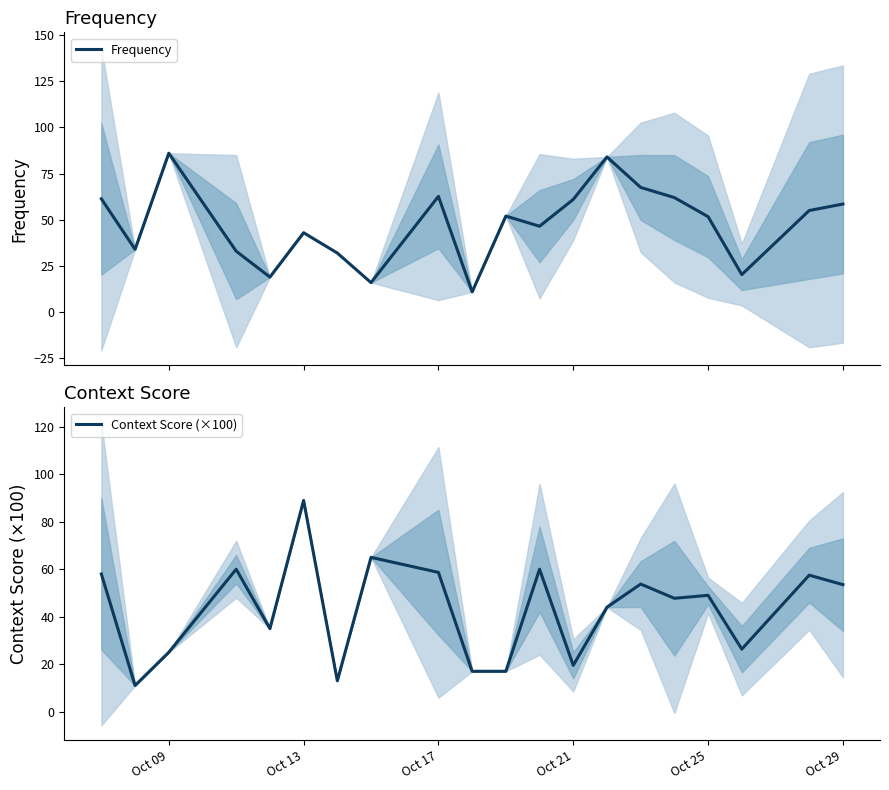

How many data points in Frequency are less than 52?

10